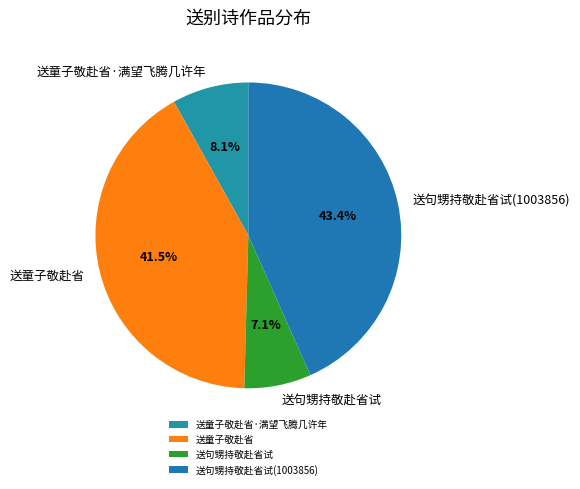

To the nearest percent, what is the combined percentage of 送童子敬赴省 and 送句甥持敬赴省试(1003856)?

85%